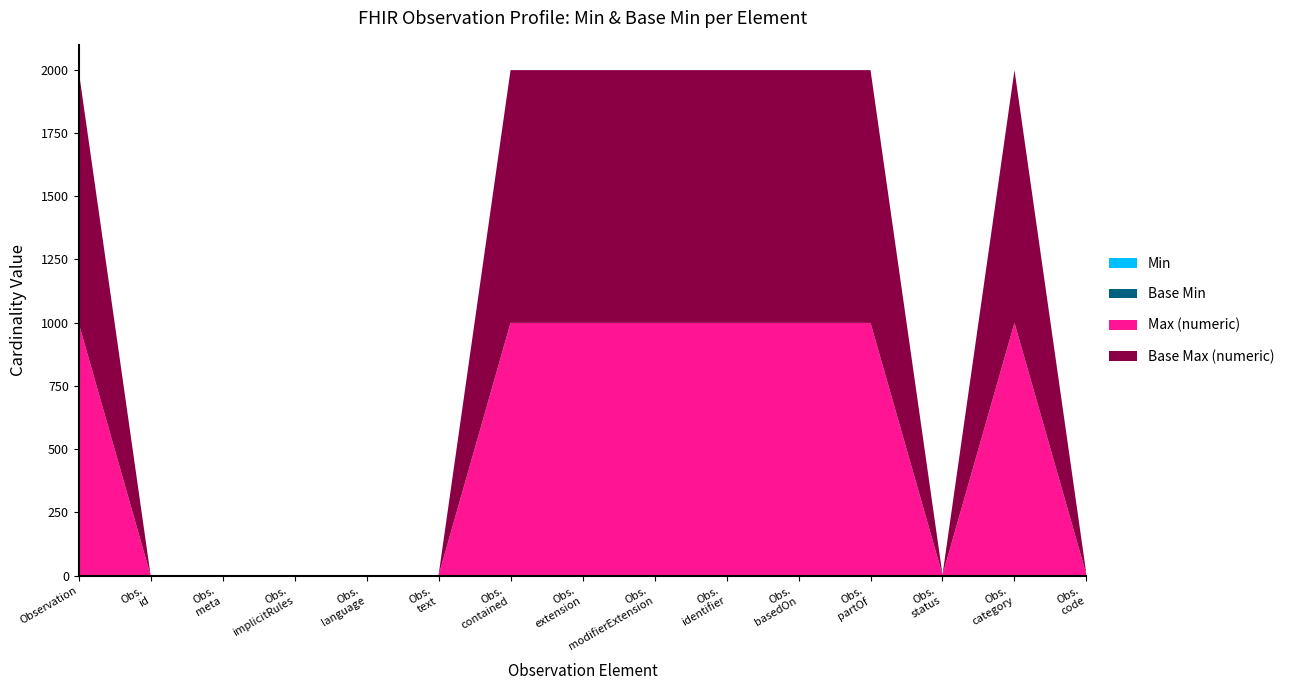

Reading left to right, list all the values displayed in this chart.

Min: 0	0	0	0	0	0	0	0	0	0	0	0	1	0	1
Base Min: 0	0	0	0	0	0	0	0	0	0	0	0	1	0	1
Max (numeric): 999	1	1	1	1	1	999	999	999	999	999	999	1	999	1
Base Max (numeric): 999	1	1	1	1	1	999	999	999	999	999	999	1	999	1